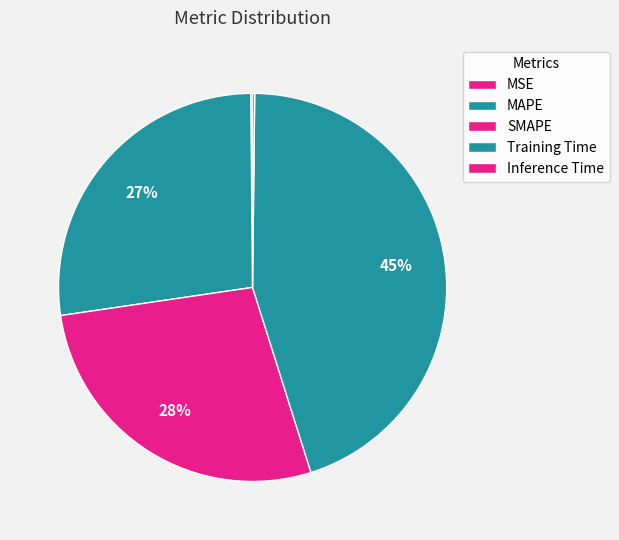

Between Inference Time and Training Time, which is larger?

Training Time